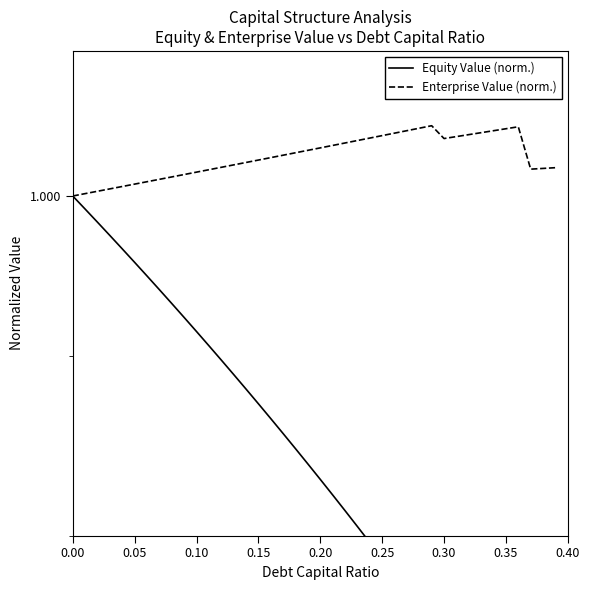

Rank the series by their average value, from highest to lowest.

Enterprise Value (norm.), Equity Value (norm.)